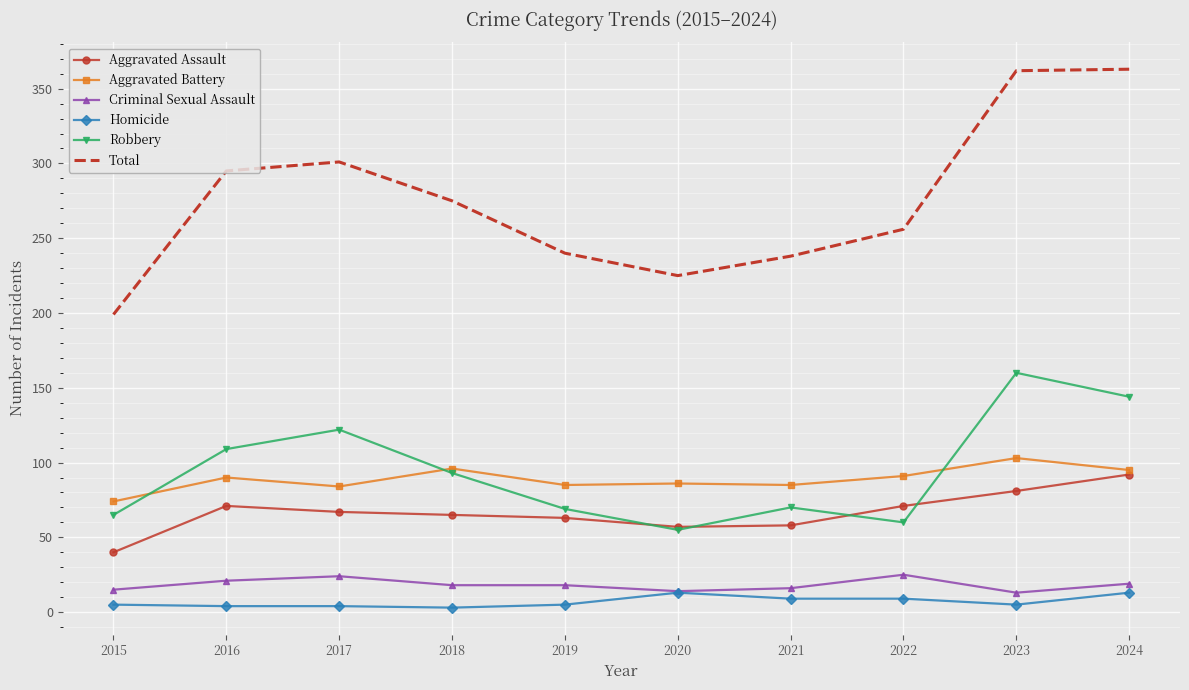

What is the sum of all Aggravated Assault values?

665